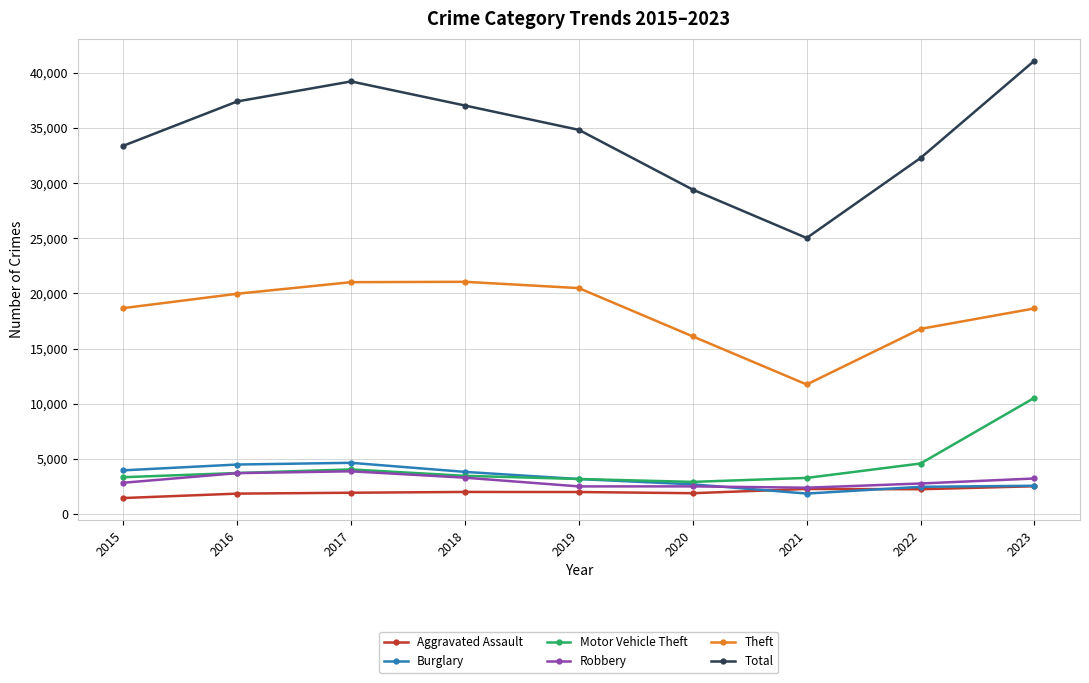

Which series has the widest spread of values?

Total